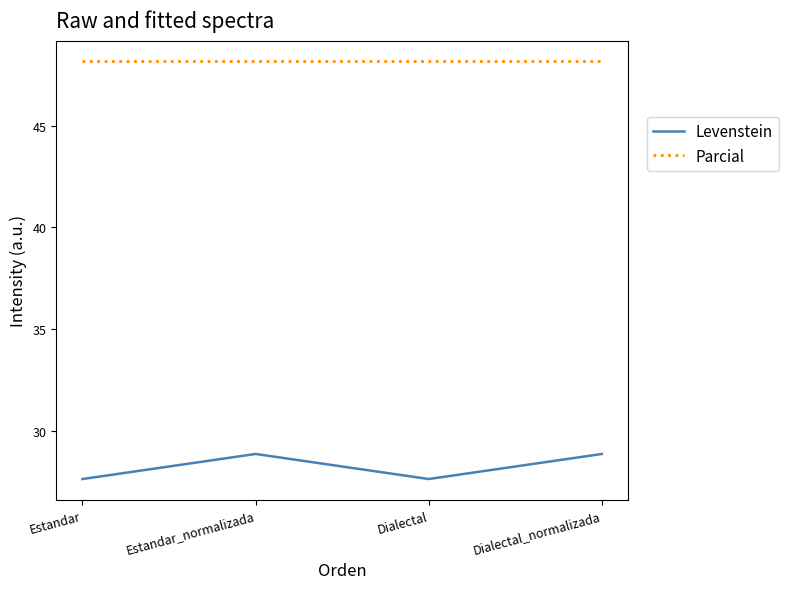

Reading left to right, what are all the values shown in this chart?

Levenstein: Estandar=27.7	Estandar_normalizada=28.9	Dialectal=27.7	Dialectal_normalizada=28.9
Parcial: Estandar=48.1	Estandar_normalizada=48.1	Dialectal=48.1	Dialectal_normalizada=48.1